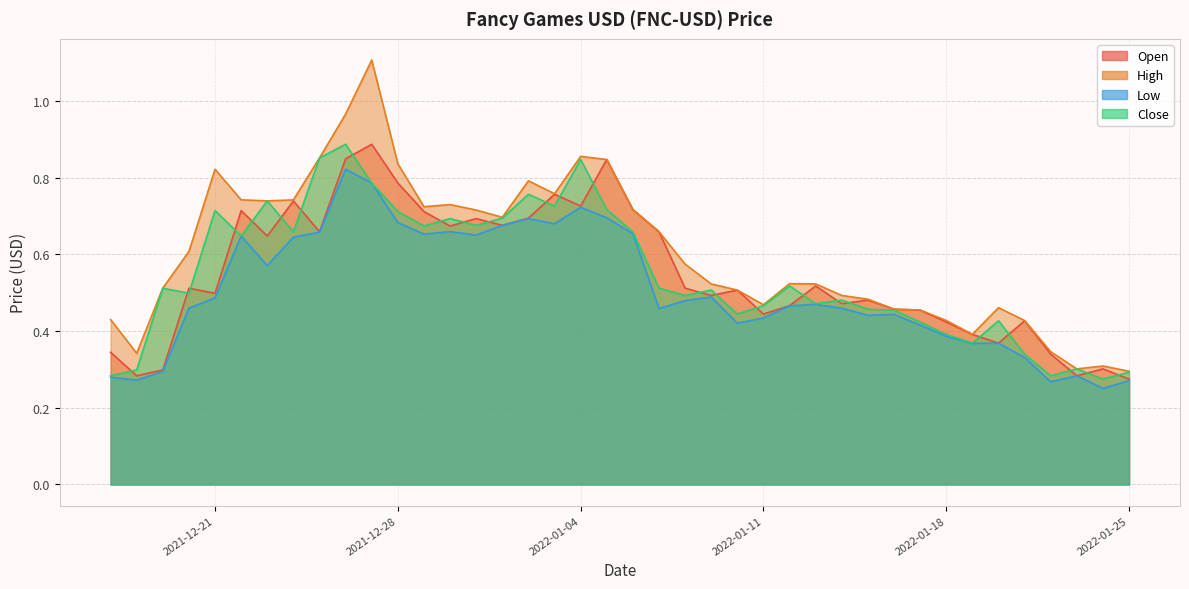

Reading left to right, transcribe all the data shown in this chart.

Open: 2021-12-17=0.3	2021-12-18=0.3	2021-12-19=0.3	2021-12-20=0.5	2021-12-21=0.5	2021-12-22=0.7	2021-12-23=0.6	2021-12-24=0.7	2021-12-25=0.7	2021-12-26=0.8	2021-12-27=0.9	2021-12-28=0.8	2021-12-29=0.7	2021-12-30=0.7	2021-12-31=0.7	2022-01-01=0.7	2022-01-02=0.7	2022-01-03=0.8	2022-01-04=0.7	2022-01-05=0.8	2022-01-06=0.7	2022-01-07=0.7	2022-01-08=0.5	2022-01-09=0.5	2022-01-10=0.5	2022-01-11=0.4	2022-01-12=0.5	2022-01-13=0.5	2022-01-14=0.5	2022-01-15=0.5	2022-01-16=0.5	2022-01-17=0.5	2022-01-18=0.4	2022-01-19=0.4	2022-01-20=0.4	2022-01-21=0.4	2022-01-22=0.3	2022-01-23=0.3	2022-01-24=0.3	2022-01-25=0.3
High: 2021-12-17=0.4	2021-12-18=0.3	2021-12-19=0.5	2021-12-20=0.6	2021-12-21=0.8	2021-12-22=0.7	2021-12-23=0.7	2021-12-24=0.7	2021-12-25=0.9	2021-12-26=1.0	2021-12-27=1.1	2021-12-28=0.8	2021-12-29=0.7	2021-12-30=0.7	2021-12-31=0.7	2022-01-01=0.7	2022-01-02=0.8	2022-01-03=0.8	2022-01-04=0.9	2022-01-05=0.8	2022-01-06=0.7	2022-01-07=0.7	2022-01-08=0.6	2022-01-09=0.5	2022-01-10=0.5	2022-01-11=0.5	2022-01-12=0.5	2022-01-13=0.5	2022-01-14=0.5	2022-01-15=0.5	2022-01-16=0.5	2022-01-17=0.5	2022-01-18=0.4	2022-01-19=0.4	2022-01-20=0.5	2022-01-21=0.4	2022-01-22=0.3	2022-01-23=0.3	2022-01-24=0.3	2022-01-25=0.3
Low: 2021-12-17=0.3	2021-12-18=0.3	2021-12-19=0.3	2021-12-20=0.5	2021-12-21=0.5	2021-12-22=0.6	2021-12-23=0.6	2021-12-24=0.6	2021-12-25=0.7	2021-12-26=0.8	2021-12-27=0.8	2021-12-28=0.7	2021-12-29=0.7	2021-12-30=0.7	2021-12-31=0.7	2022-01-01=0.7	2022-01-02=0.7	2022-01-03=0.7	2022-01-04=0.7	2022-01-05=0.7	2022-01-06=0.7	2022-01-07=0.5	2022-01-08=0.5	2022-01-09=0.5	2022-01-10=0.4	2022-01-11=0.4	2022-01-12=0.5	2022-01-13=0.5	2022-01-14=0.5	2022-01-15=0.4	2022-01-16=0.4	2022-01-17=0.4	2022-01-18=0.4	2022-01-19=0.4	2022-01-20=0.4	2022-01-21=0.3	2022-01-22=0.3	2022-01-23=0.3	2022-01-24=0.3	2022-01-25=0.3
Close: 2021-12-17=0.3	2021-12-18=0.3	2021-12-19=0.5	2021-12-20=0.5	2021-12-21=0.7	2021-12-22=0.6	2021-12-23=0.7	2021-12-24=0.7	2021-12-25=0.9	2021-12-26=0.9	2021-12-27=0.8	2021-12-28=0.7	2021-12-29=0.7	2021-12-30=0.7	2021-12-31=0.7	2022-01-01=0.7	2022-01-02=0.8	2022-01-03=0.7	2022-01-04=0.8	2022-01-05=0.7	2022-01-06=0.7	2022-01-07=0.5	2022-01-08=0.5	2022-01-09=0.5	2022-01-10=0.4	2022-01-11=0.5	2022-01-12=0.5	2022-01-13=0.5	2022-01-14=0.5	2022-01-15=0.5	2022-01-16=0.5	2022-01-17=0.4	2022-01-18=0.4	2022-01-19=0.4	2022-01-20=0.4	2022-01-21=0.3	2022-01-22=0.3	2022-01-23=0.3	2022-01-24=0.3	2022-01-25=0.3